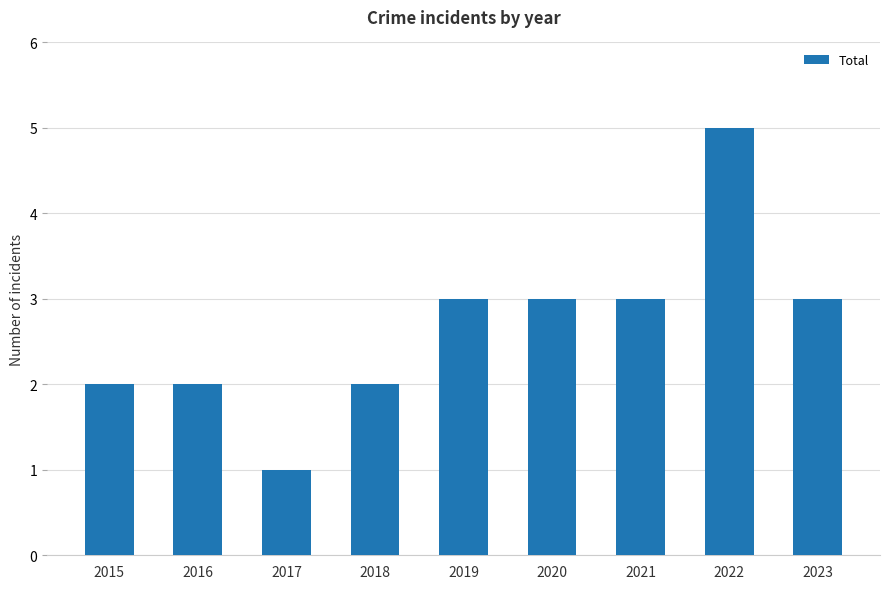

Which has a higher value, 2018 or 2020?

2020